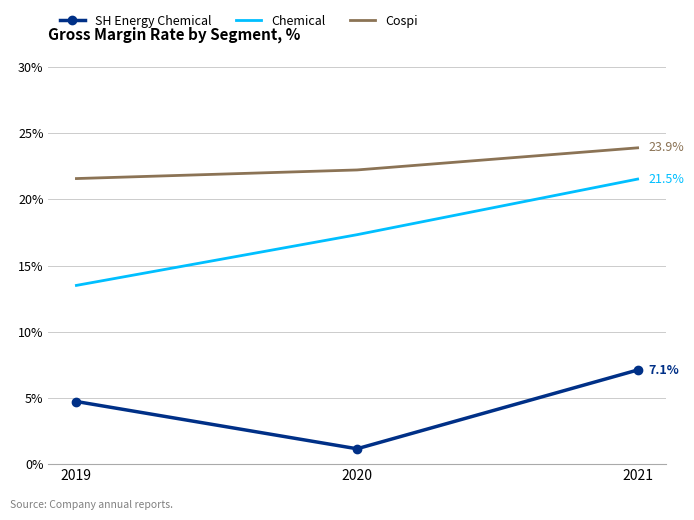

At which label is Chemical closest to 17?

2020